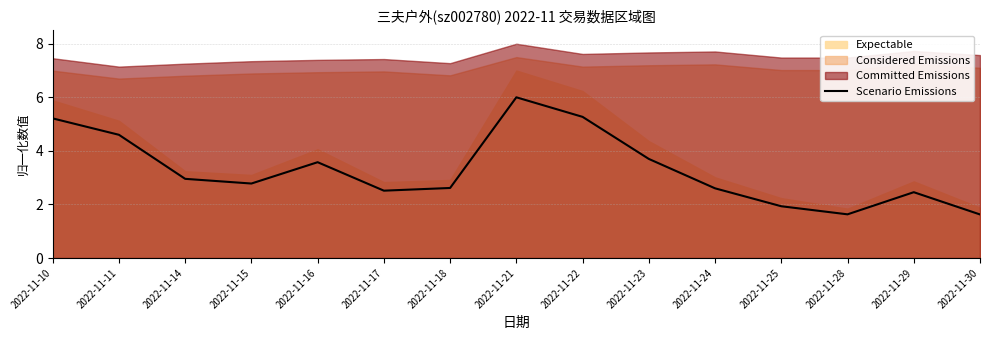

What is the smallest value displayed?

1.6